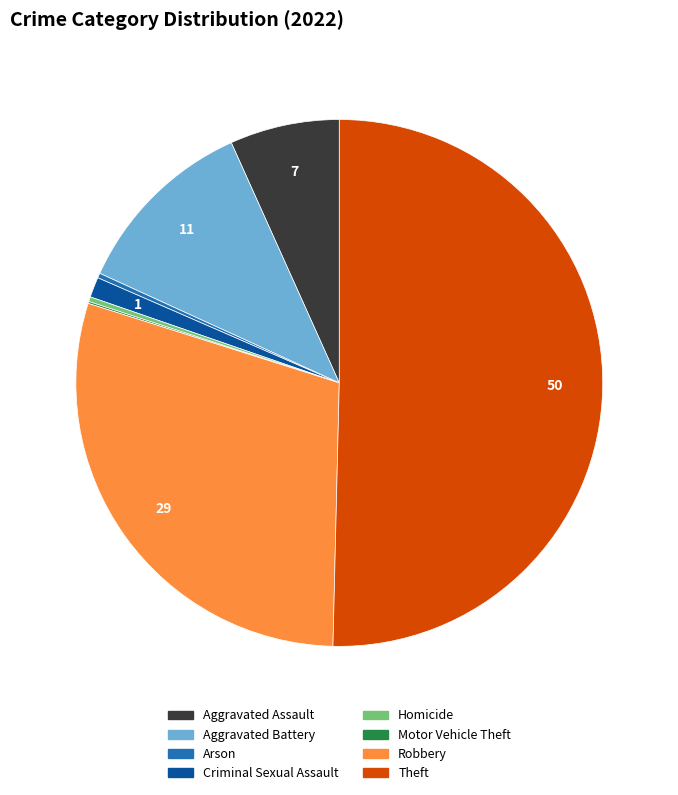

What is the majority slice?

Theft